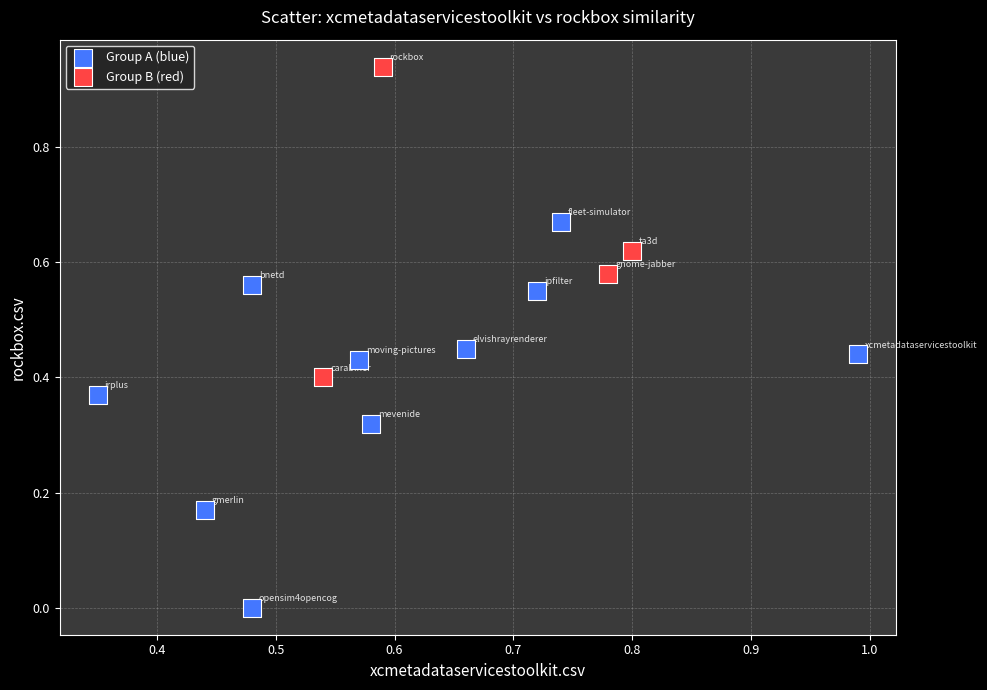

Which series contains the lowest Y value?

Group A (blue)